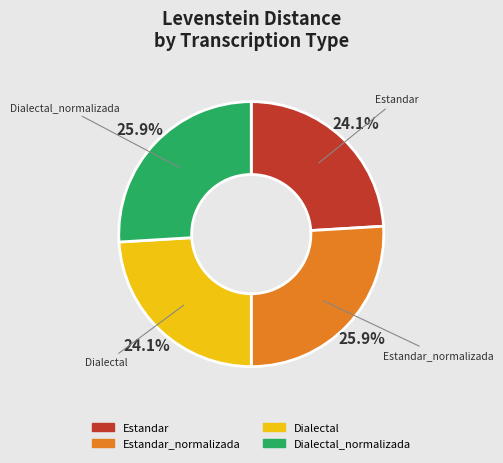

Is there a majority slice in this chart?

No